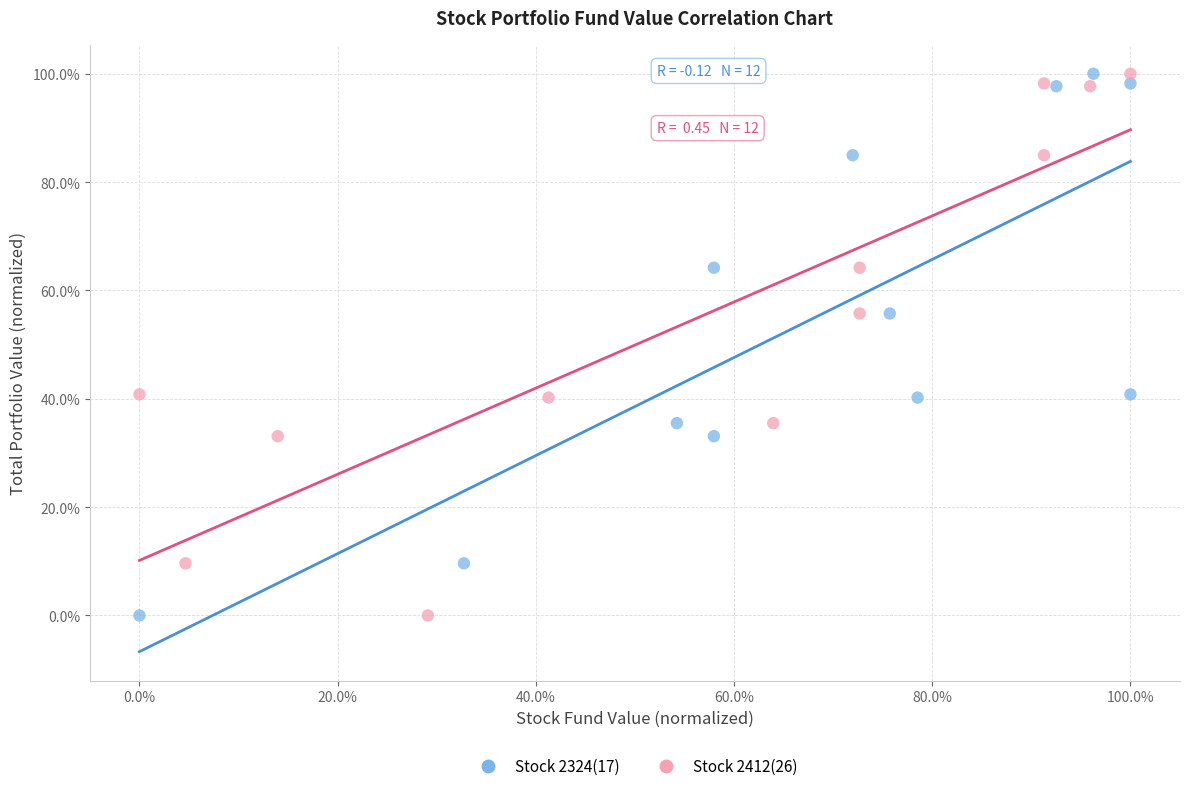

What are all the series names shown in the legend?

Stock 2324(17), Stock 2412(26)